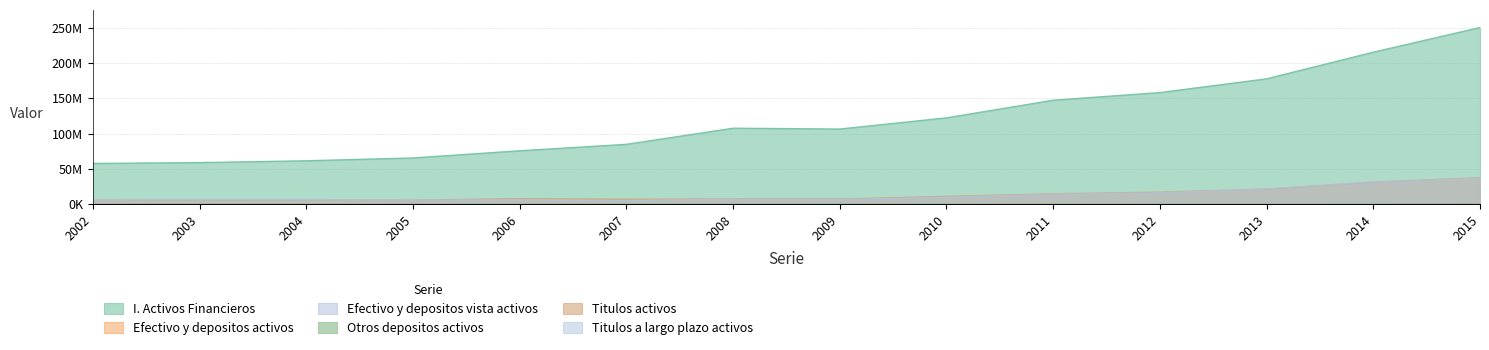

What is the greatest value displayed?

250199930